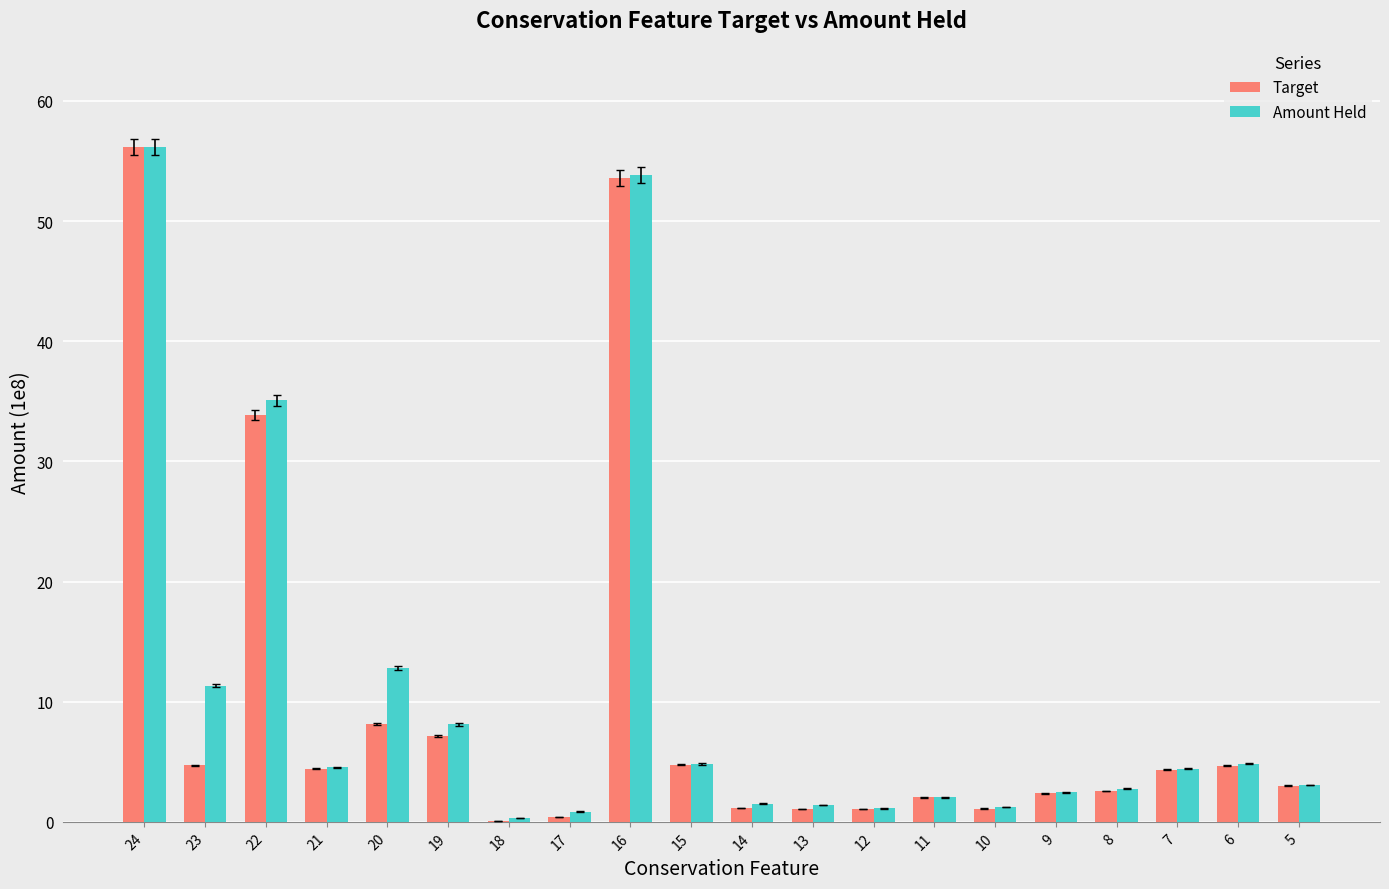

What is the total value across all series at 15?

9.6